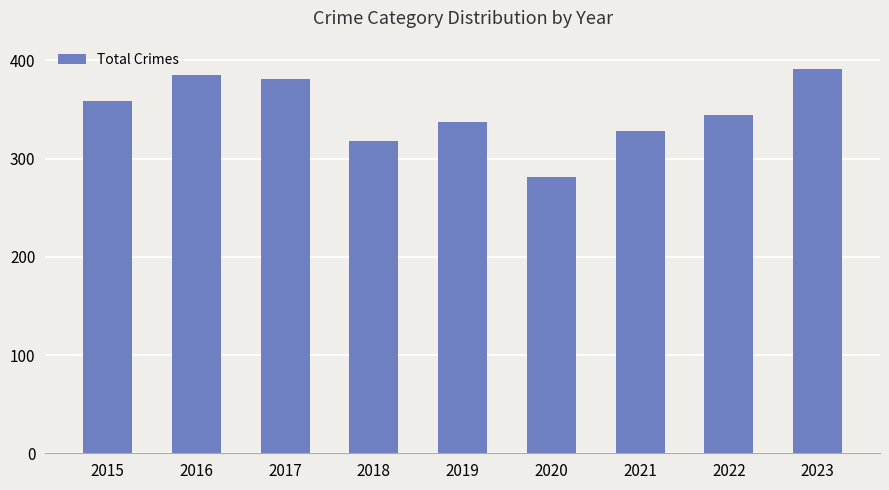

What is the minimum value shown in the chart?

281